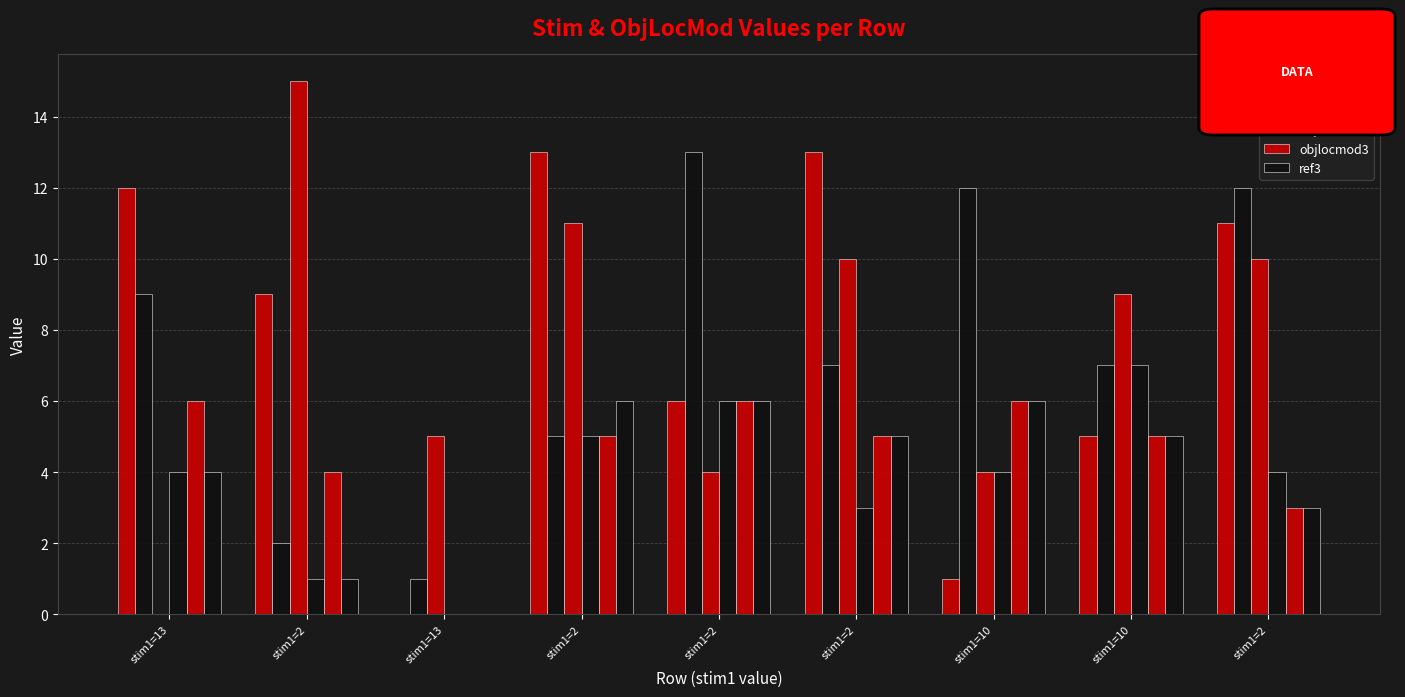

Reading left to right, list all the values displayed in this chart.

stim3: 12	9	0	13	6	13	1	5	11
stim2: 9	2	1	5	13	7	12	7	12
stim5: 0	15	5	11	4	10	4	9	10
objlocmod2: 4	1	0	5	6	3	4	7	4
objlocmod3: 6	4	0	5	6	5	6	5	3
ref3: 4	1	0	6	6	5	6	5	3